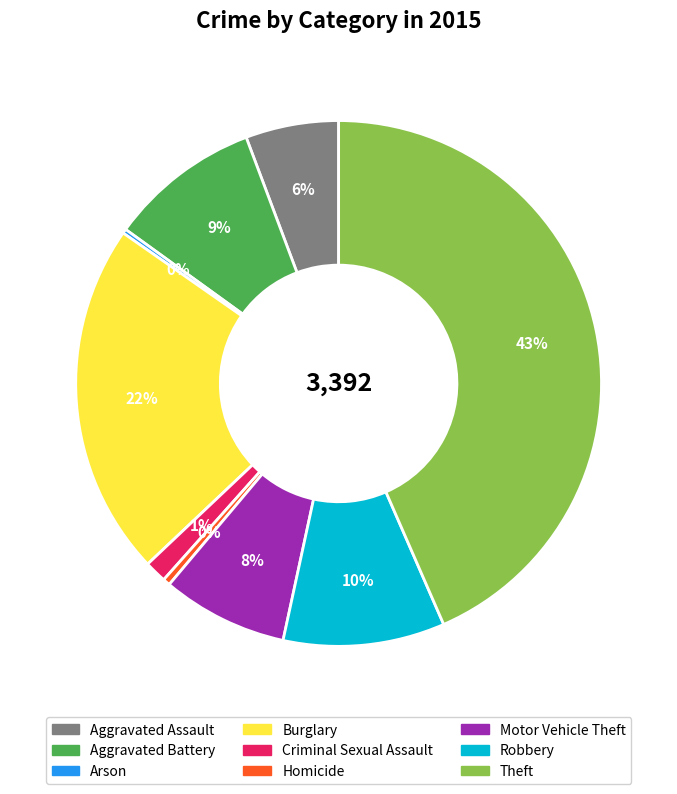

Is there any slice that represents more than half of the pie?

No